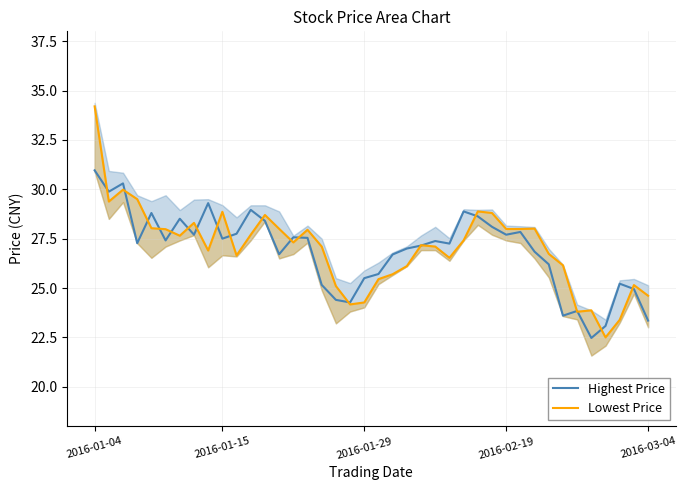

At how many categories does at least one series exceed 31?

1